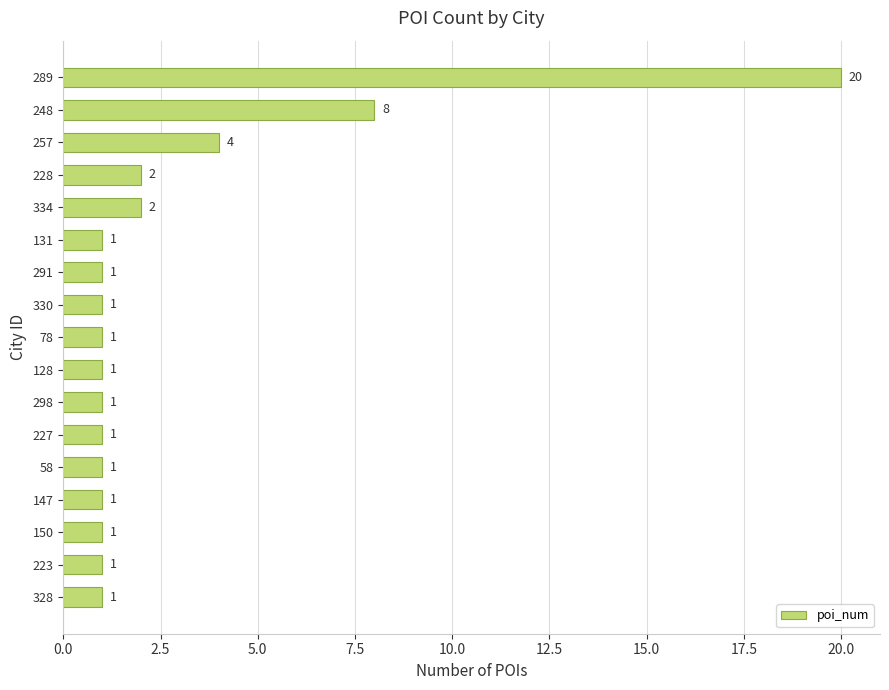

What is the average value?

3